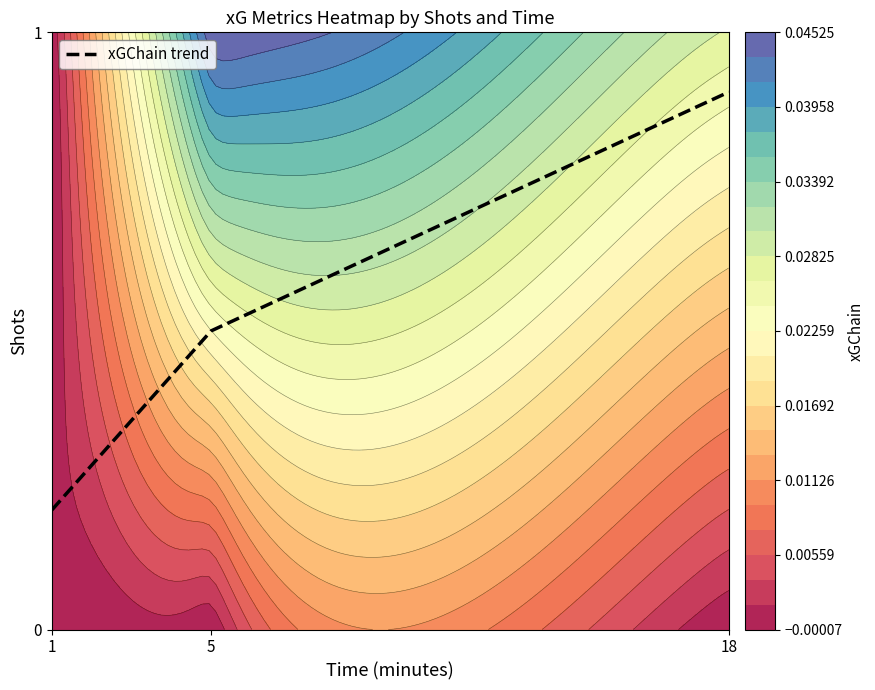

The chart shows a value of 0.1 at 1. True or false?

False